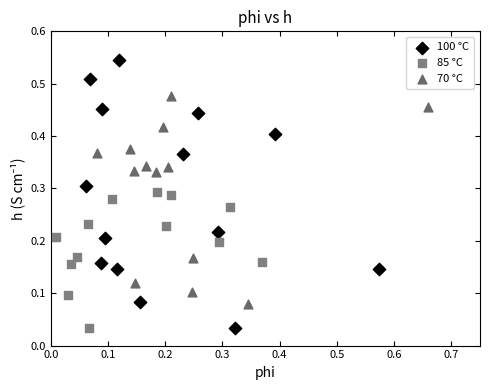

Which series has the widest spread of Y values?

100 °C